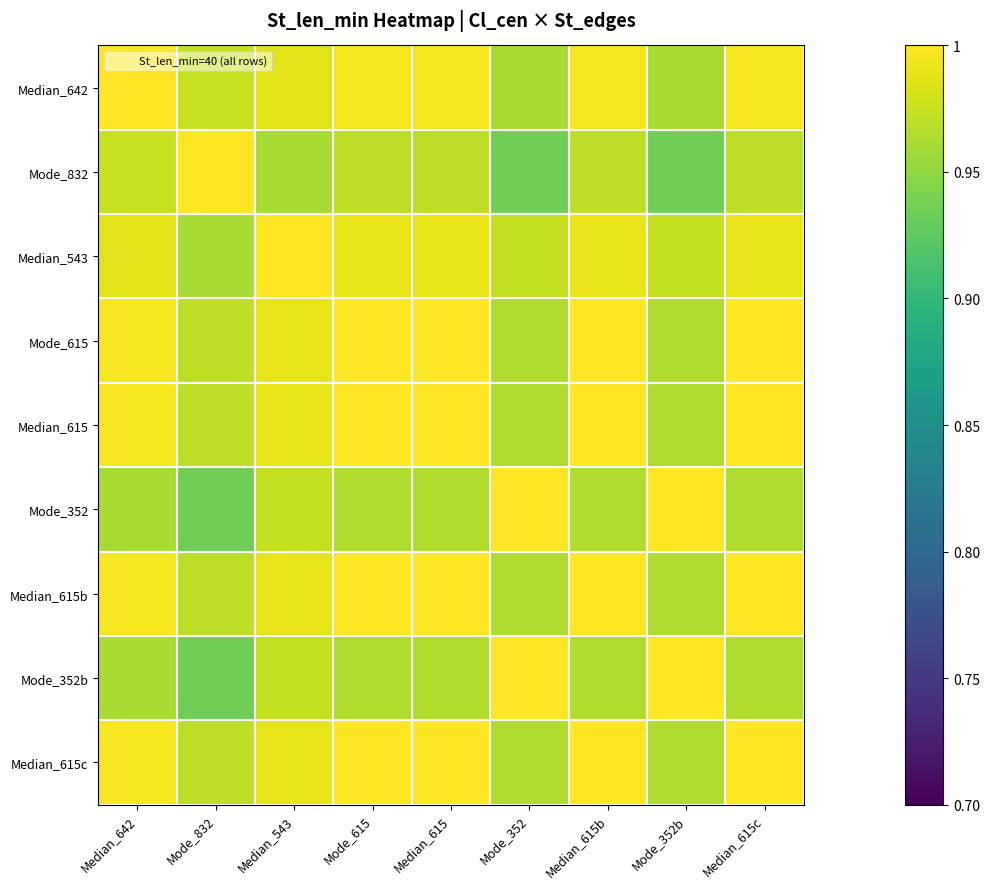

Rank the series at Median_642 from lowest to highest value.

Mode_352, Mode_352b, Mode_832, Median_543, Mode_615, Median_615, Median_615b, Median_615c, Median_642